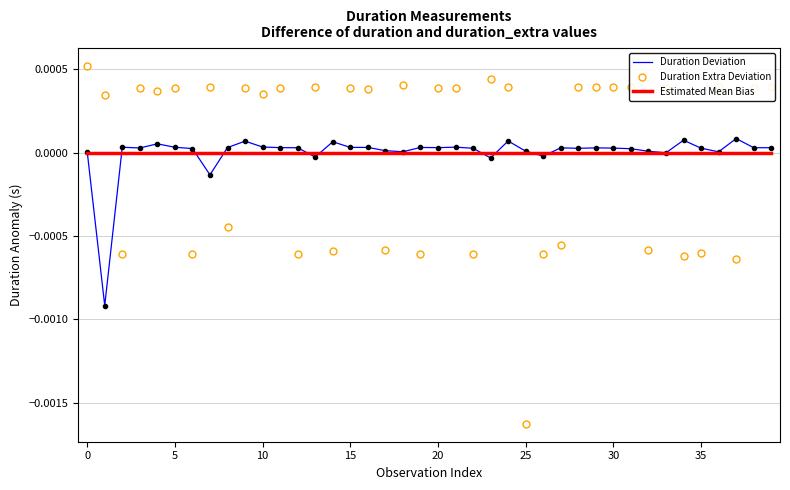

Which series has the widest spread of values?

Duration Extra Deviation